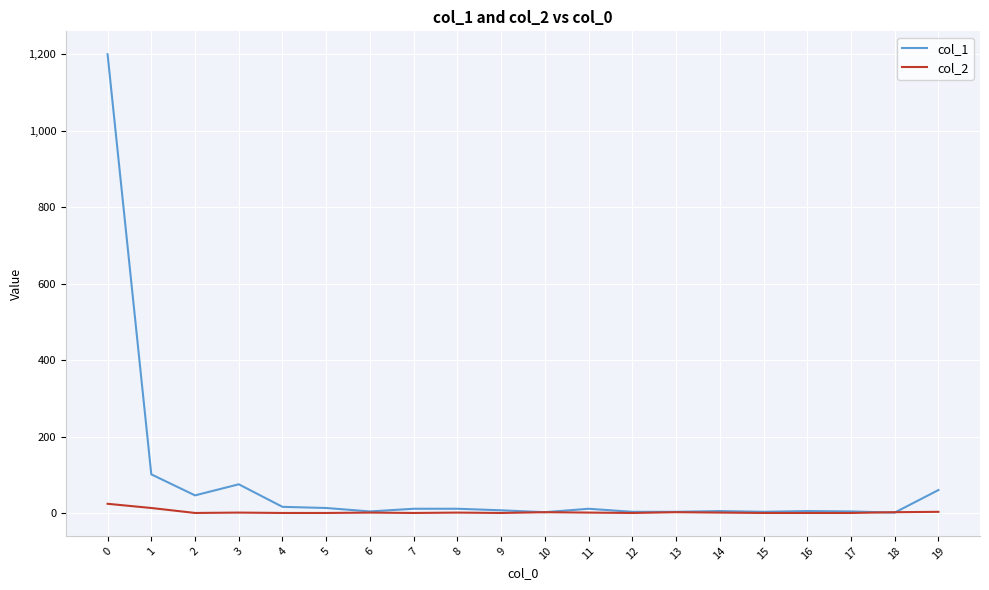

Which series has the largest total across all categories?

col_1